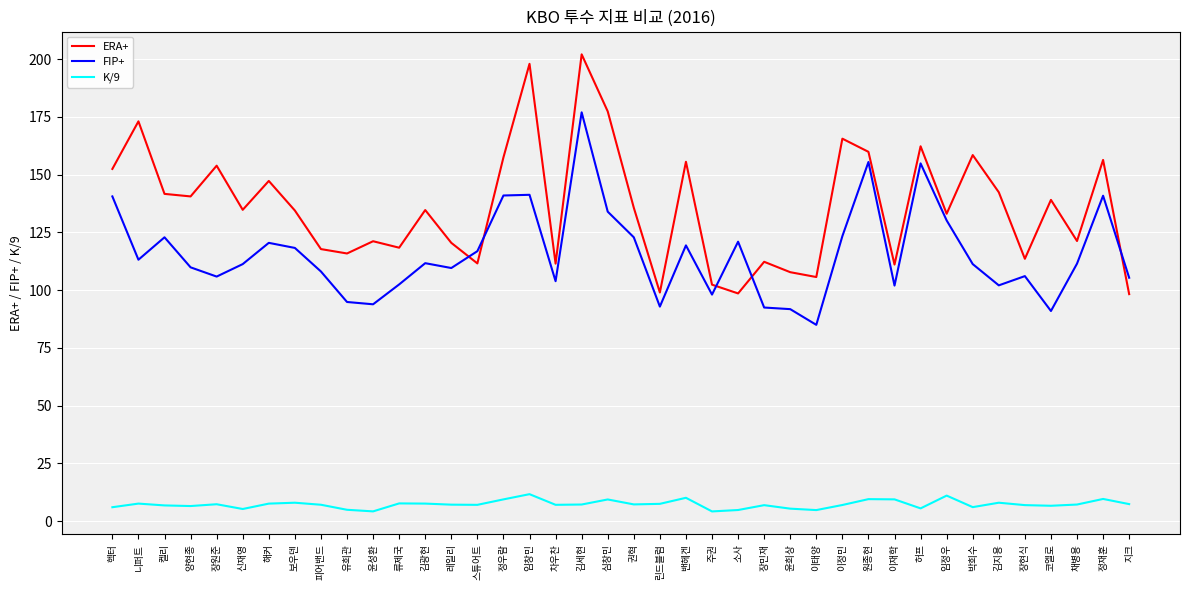

The FIP+ series shows 116.9 at 스튜어트. True or false?

True